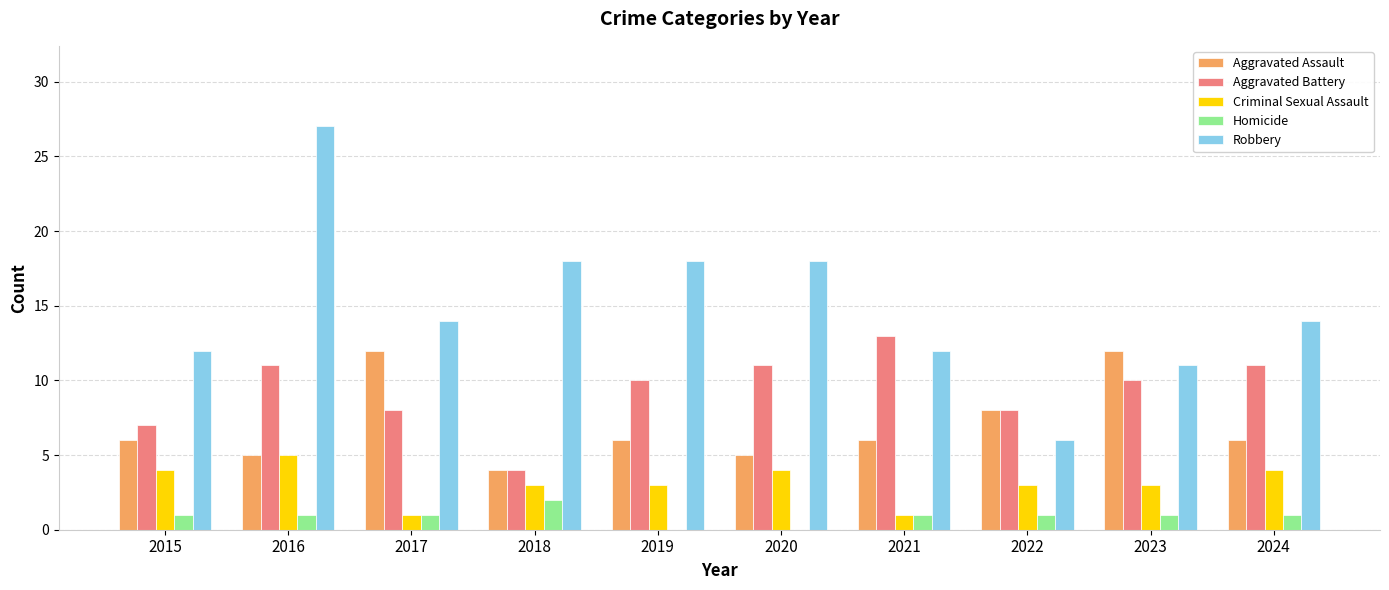

Are the bars horizontal?

No